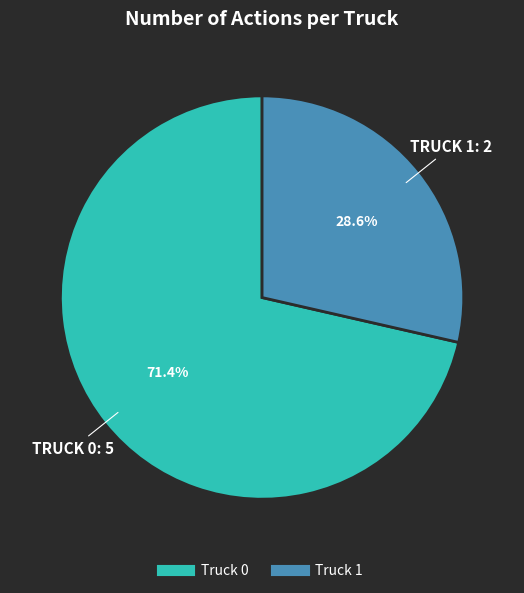

Between Truck 0 and Truck 1, which is larger?

Truck 0